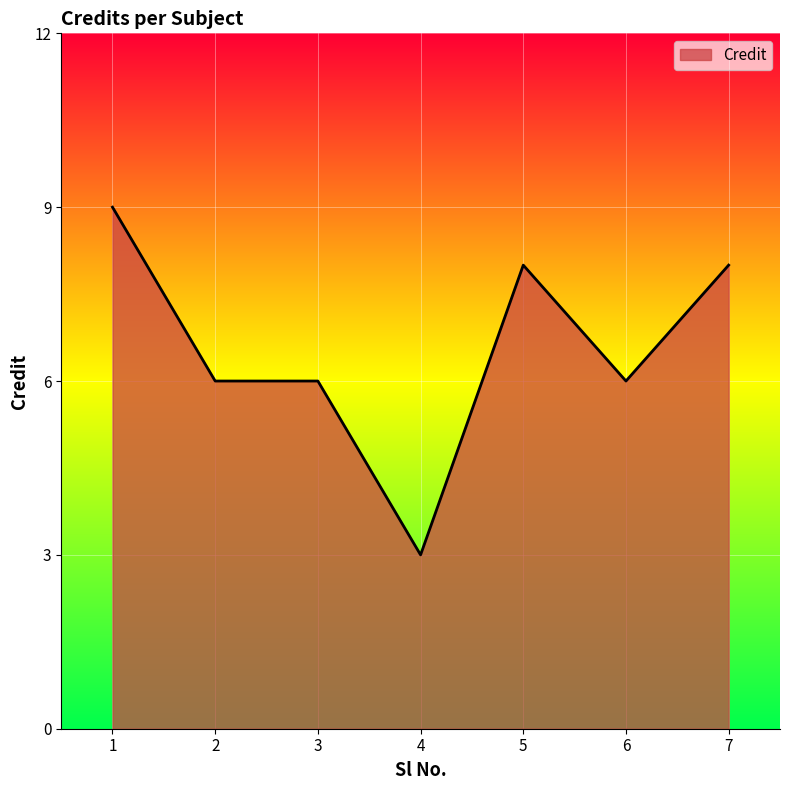

What is the sum of the values at 2 and 4?

9